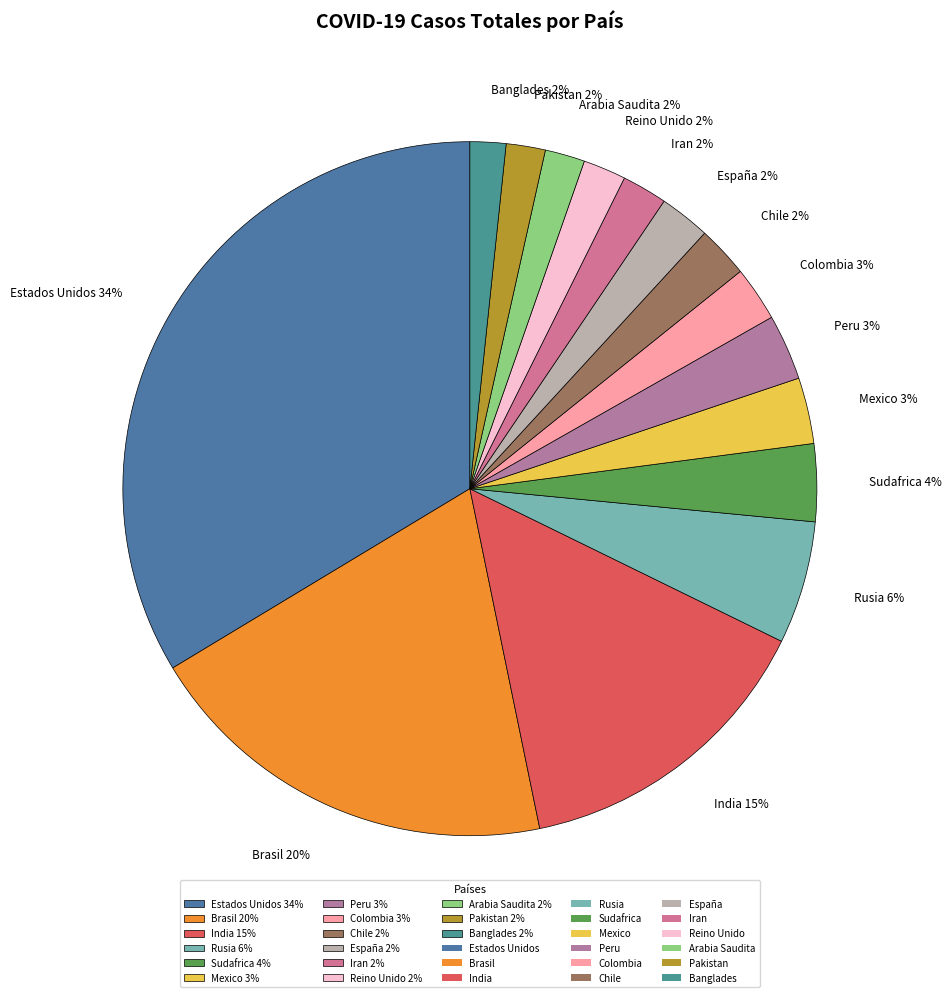

To the nearest percent, what portion does Peru 3% represent?

3%